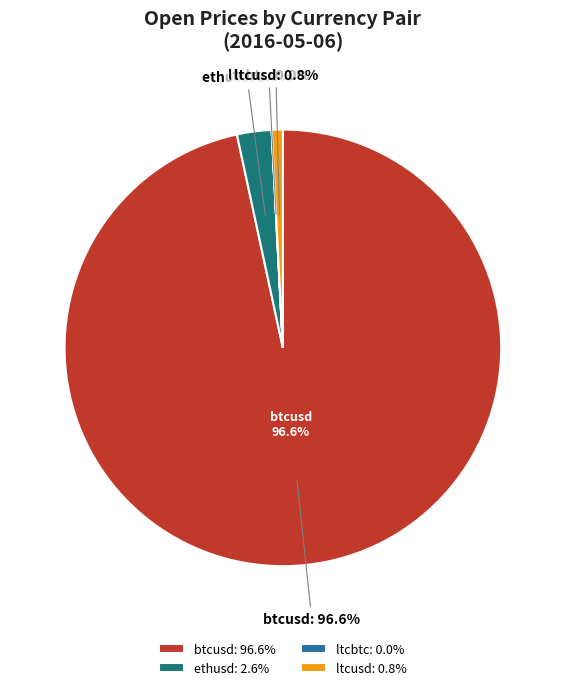

What is the largest slice in the pie chart?

btcusd